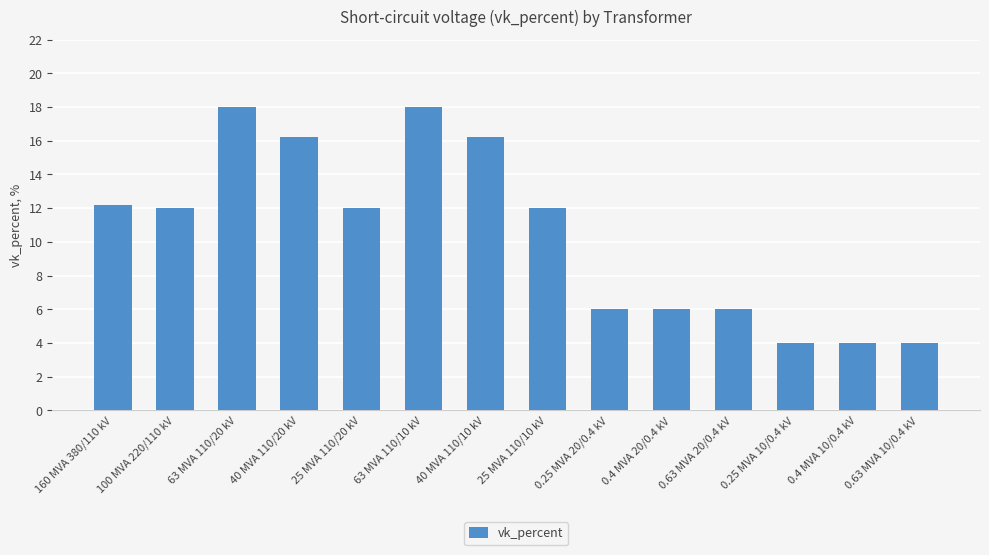

What is the change in value from 63 MVA 110/20 kV to 25 MVA 110/20 kV?

-6.0